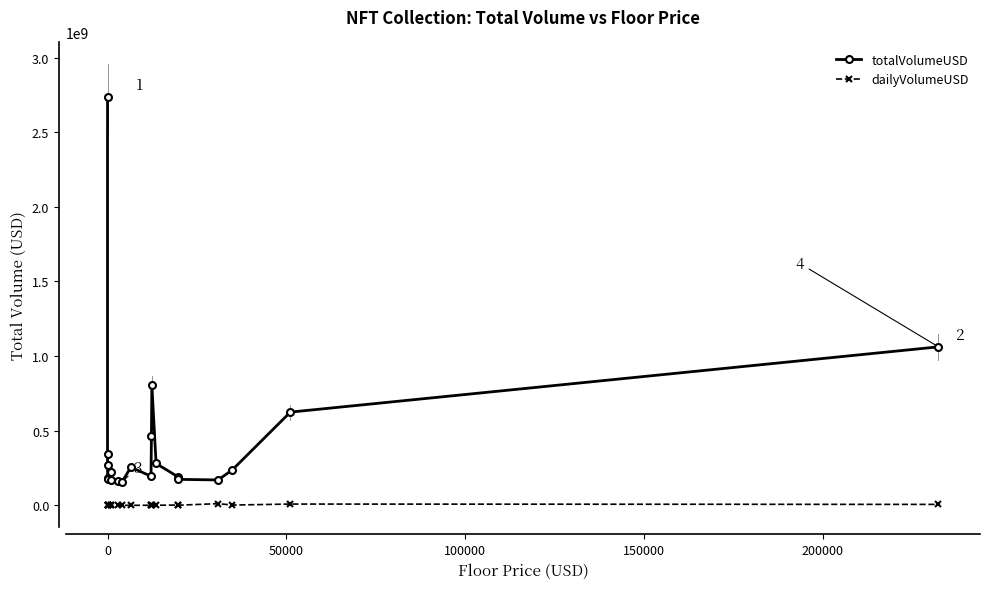

How many distinct data groups are displayed?

2